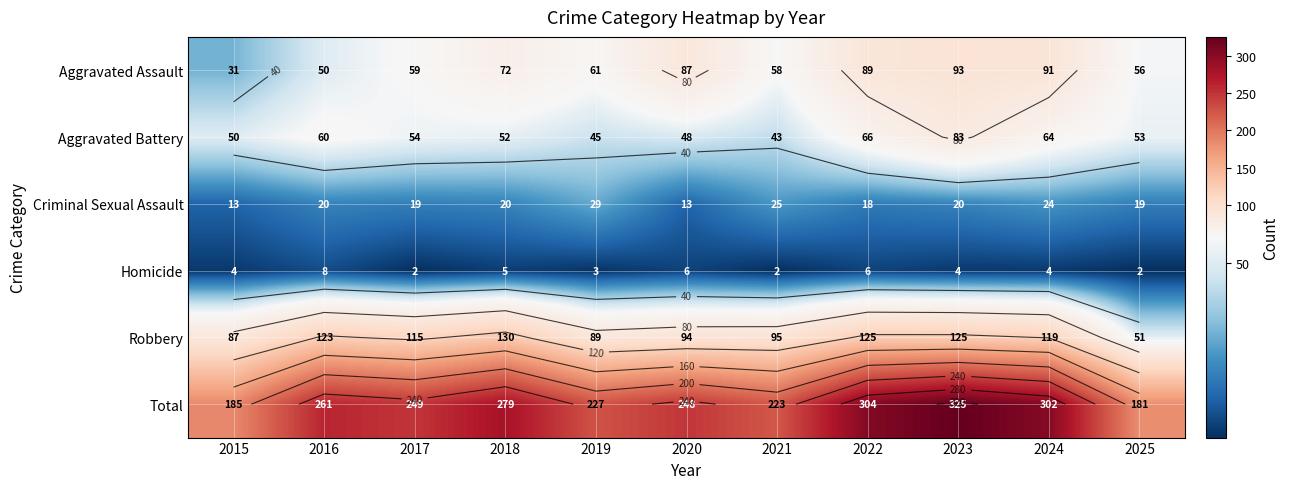

Between 2016 and 2018, which is larger?

2018